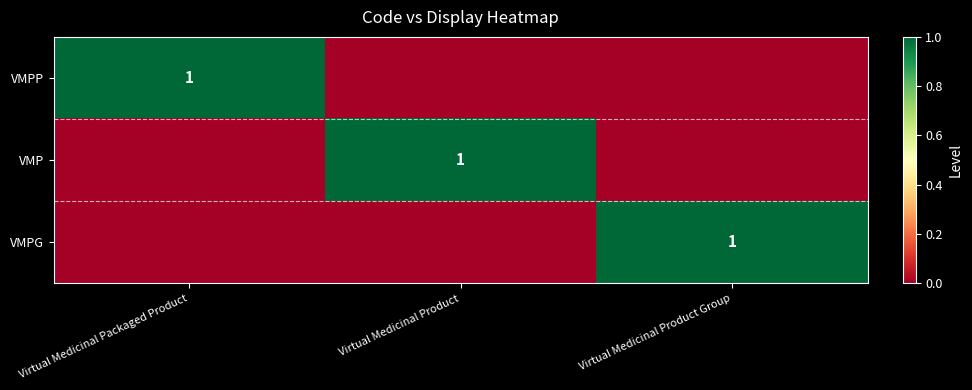

At how many categories does at least one series exceed 0?

3